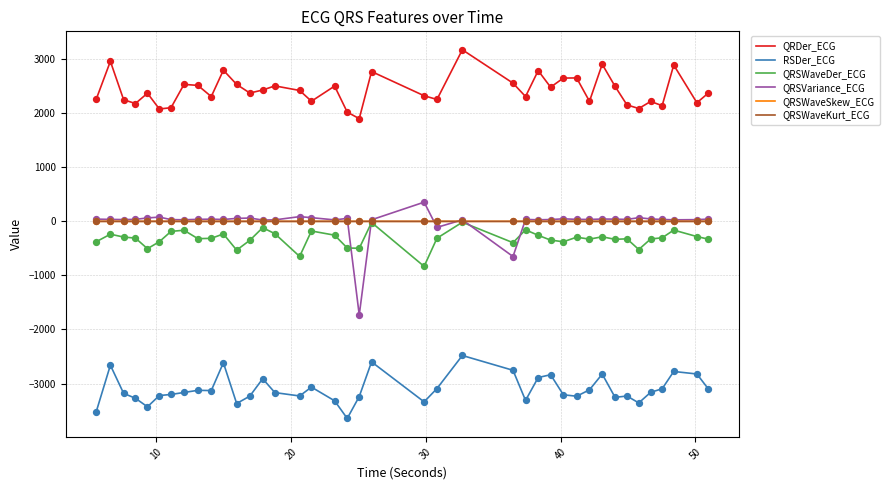

Which series has the largest range (max minus min)?

QRSVariance_ECG